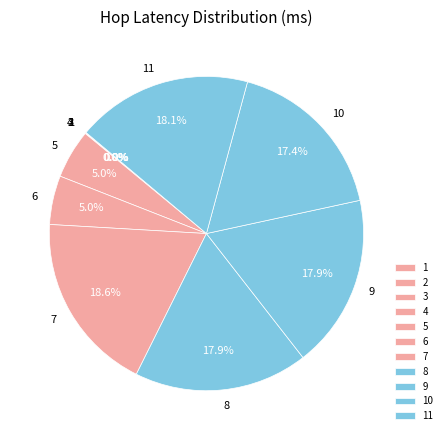

How much of the chart is everything except 6?

95.0%